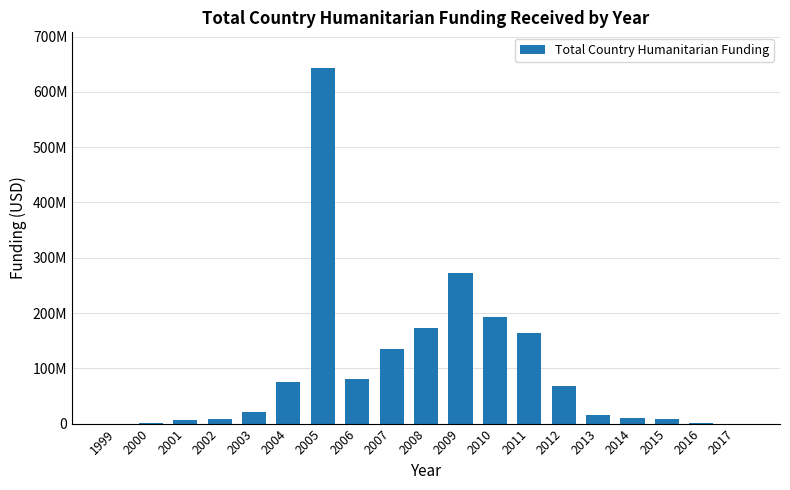

Rank the categories by value from lowest to highest.

1999, 2017, 2016, 2000, 2001, 2002, 2015, 2014, 2013, 2003, 2012, 2004, 2006, 2007, 2011, 2008, 2010, 2009, 2005